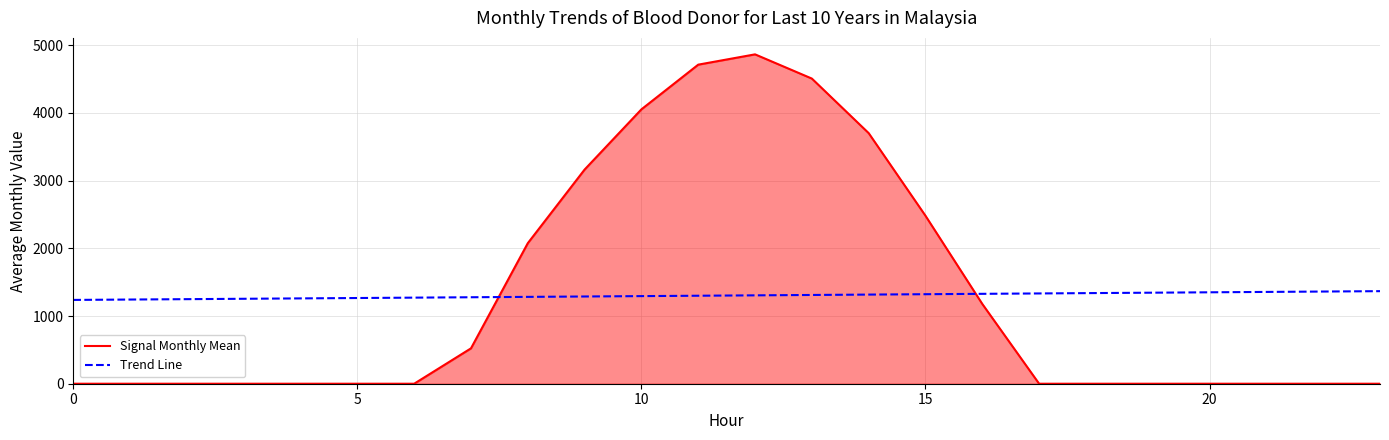

Which series has the largest range (max minus min)?

Signal Monthly Mean